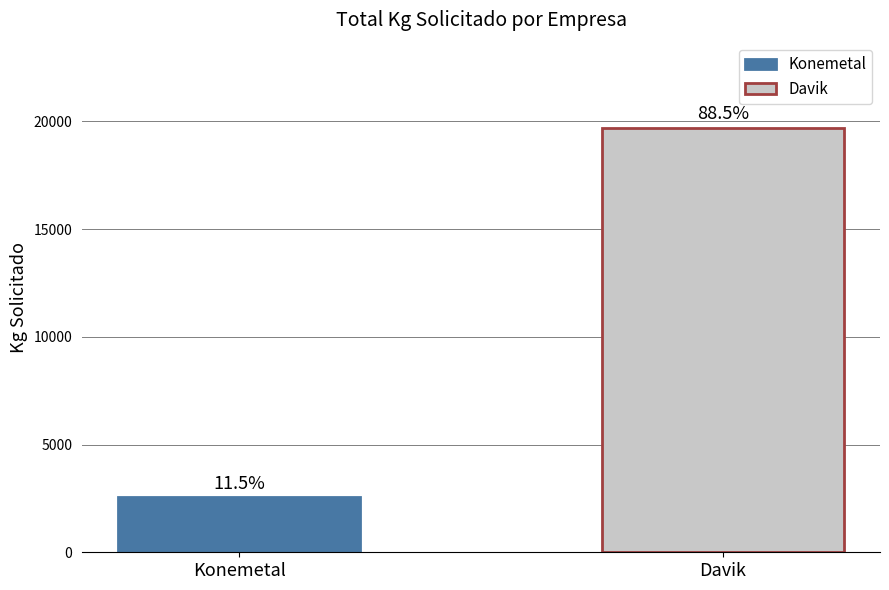

What are all the series names shown in the legend?

Konemetal, Davik